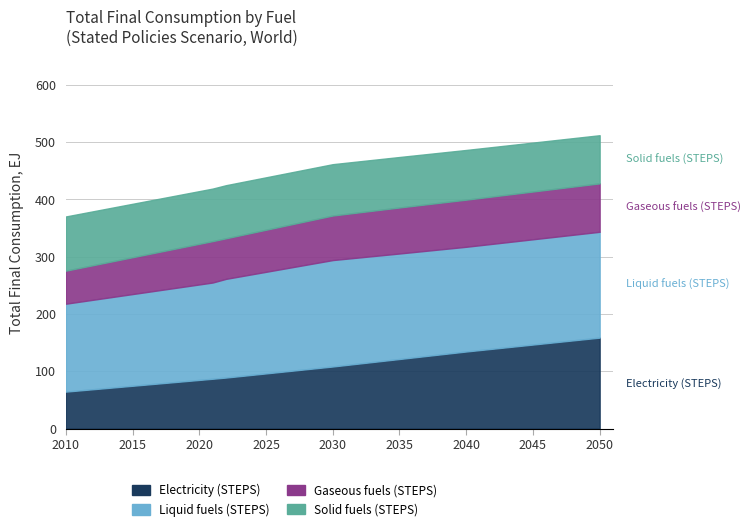

What is the difference between the maximum and minimum values in the Solid fuels (STEPS) series?

10.6